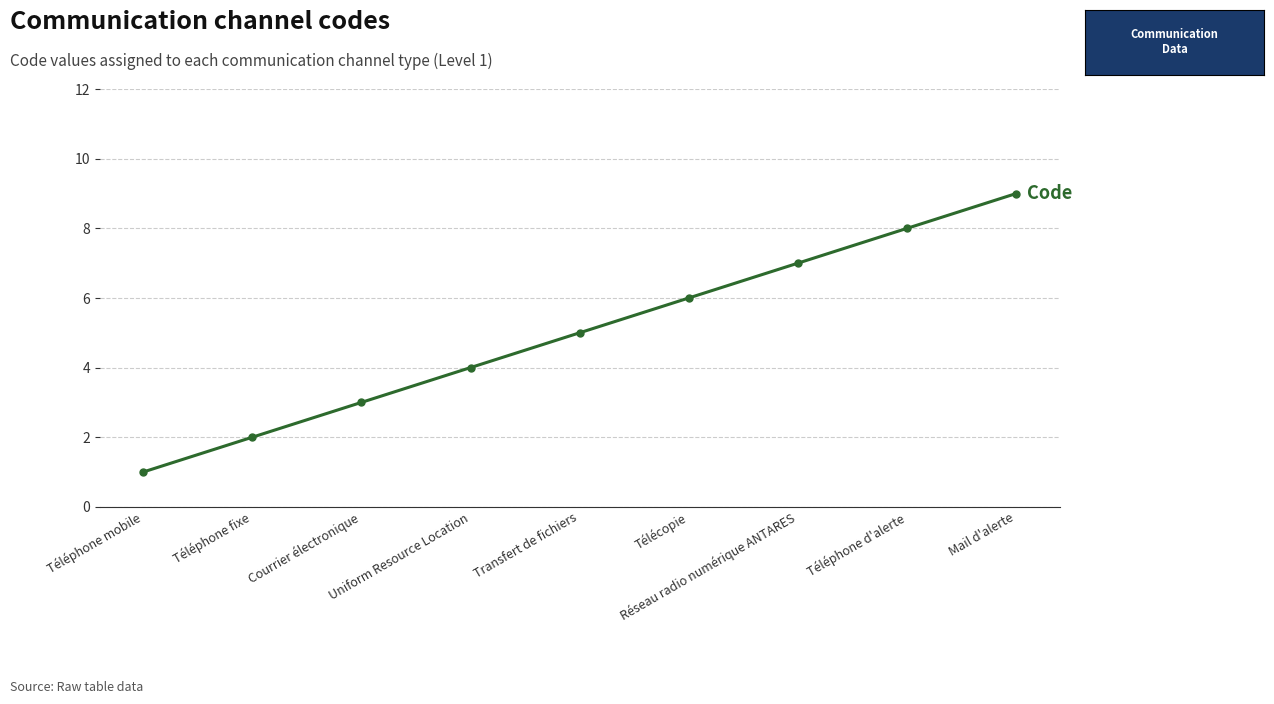

The value at Transfert de fichiers is 8. True or false?

False